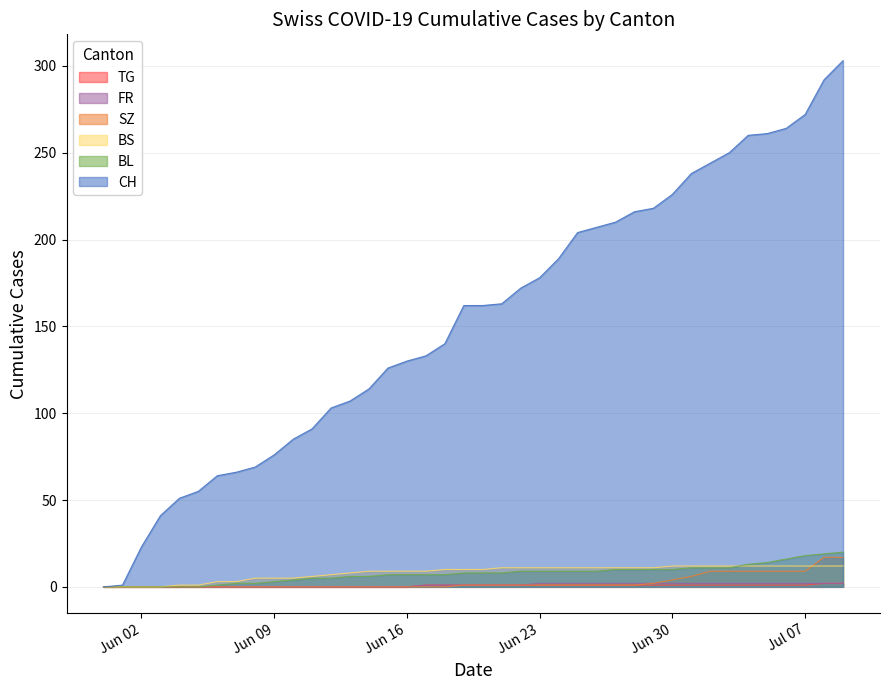

Which series has the largest total across all categories?

CH